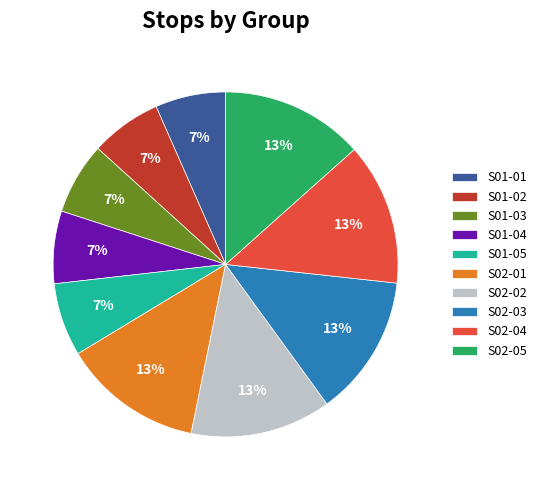

Approximately how many times larger is the value at S02-02 compared to S02-03?

1.0